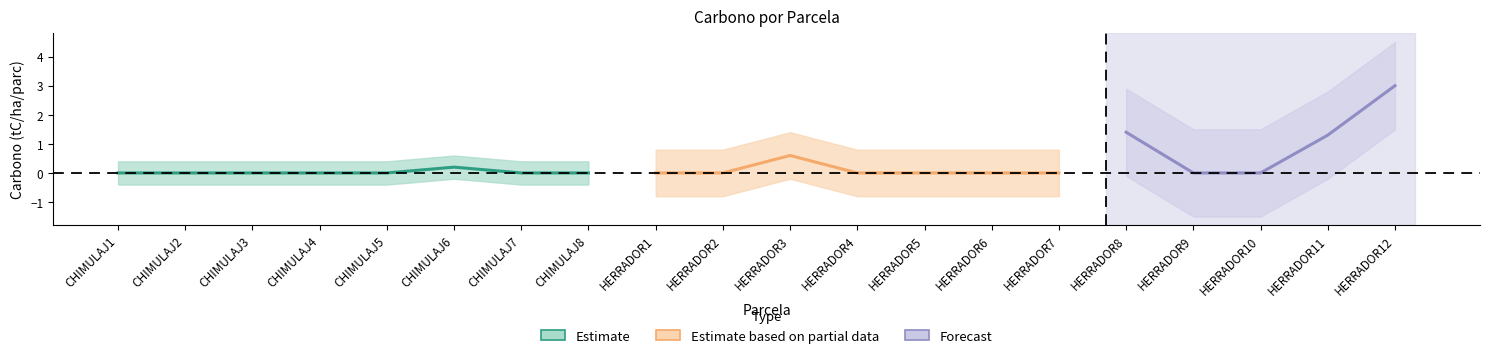

At which category does the data reach its first local peak?

CHIMULAJ6